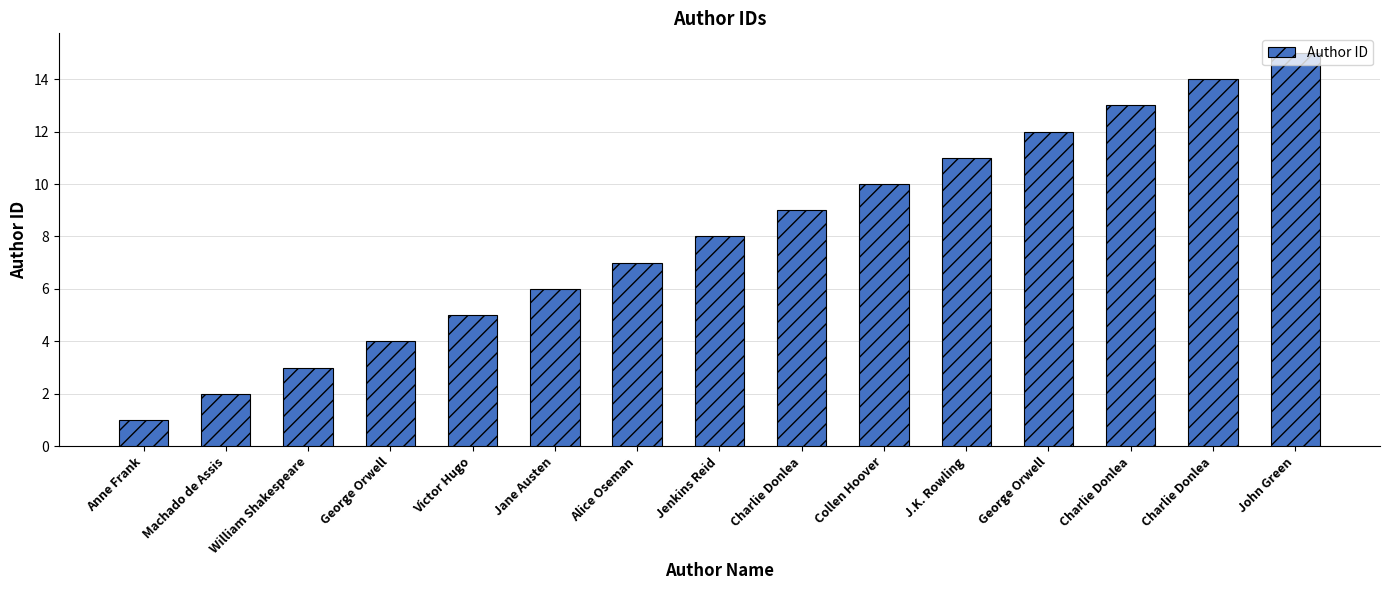

How many bars are there in total?

15